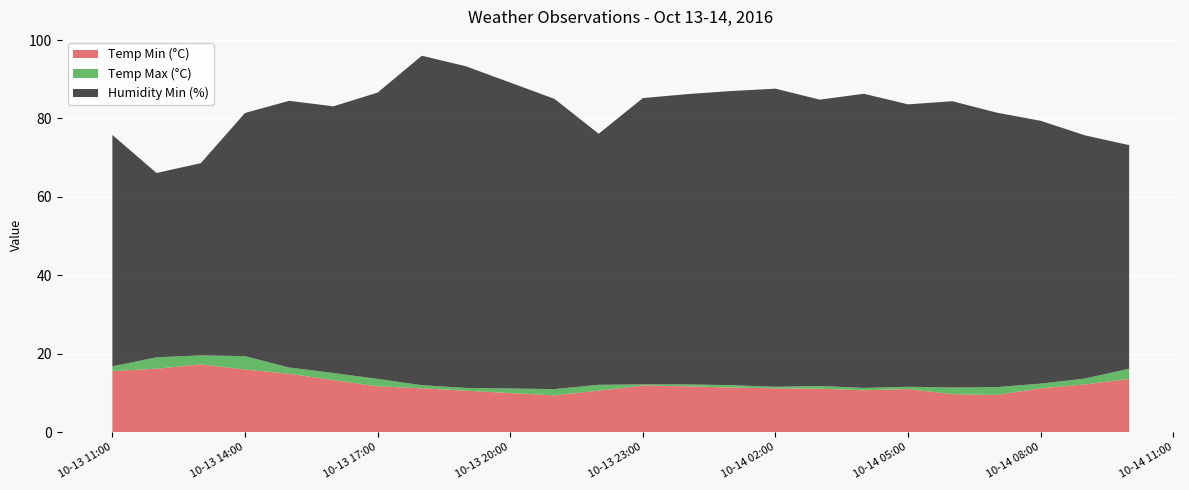

Reading right to left, extract all data points from this chart.

Temp Min (°C): 13.6	12.2	11.2	9.5	9.7	11.0	10.7	11.1	11.2	11.4	11.7	11.9	10.6	9.4	10.6	11.2	11.7	13.3	14.9	16.0	17.3	16.2	15.6
Temp Max (°C): 16.2	13.7	12.4	11.5	11.4	11.6	11.3	11.8	11.6	12.0	12.2	12.2	12.1	11.0	11.3	12.0	13.6	15.1	16.5	19.4	19.6	19.1	16.8
Humidity Min (%): 57.0	62.0	67.0	70.0	73.0	72.0	75.0	73.0	76.0	75.0	74.0	73.0	64.0	74.0	82.0	84.0	73.0	68.0	68.0	62.0	49.0	47.0	59.0